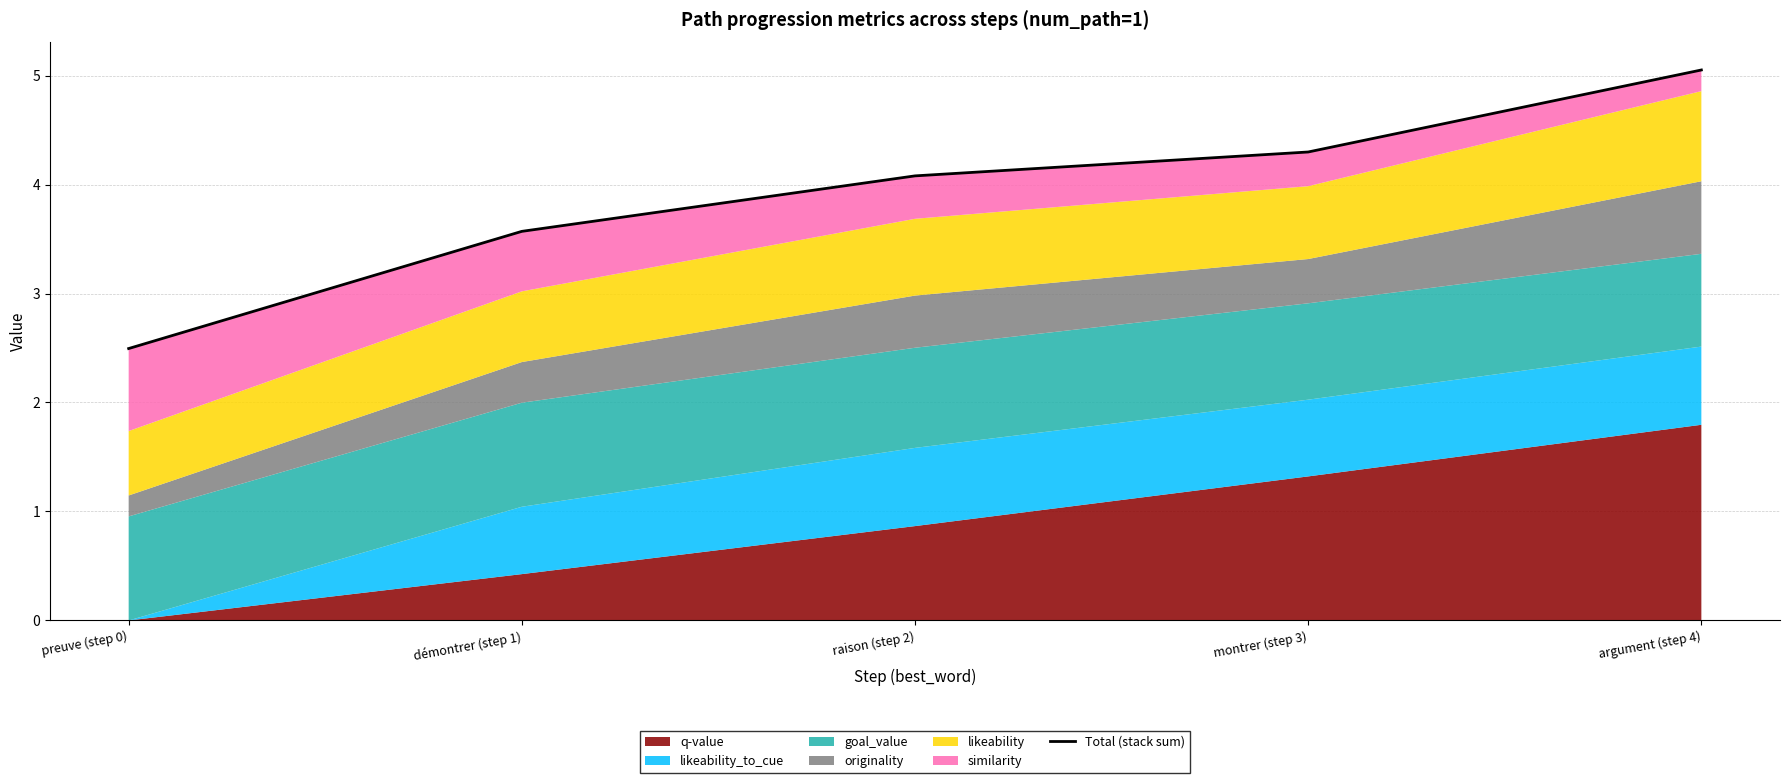

Where is the data nearest to the value 3?

preuve (step 0)